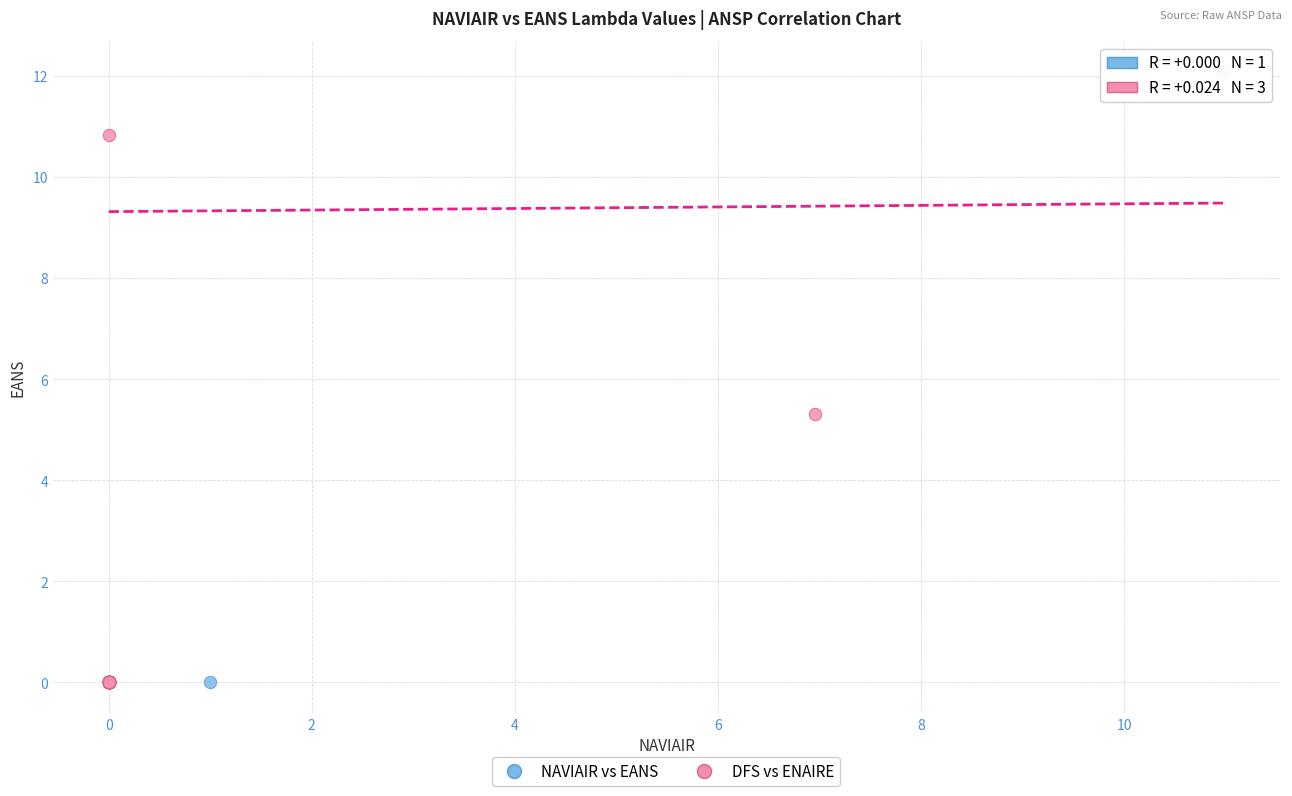

What are all the series names shown in the legend?

NAVIAIR vs EANS, DFS vs ENAIRE